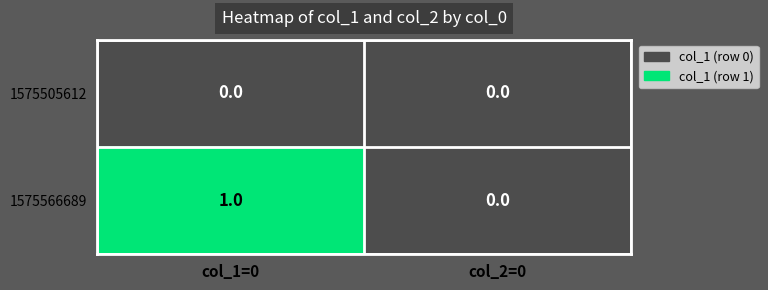

Reading right to left, extract all data points from this chart.

1575505612: col_2=0=0	col_1=0=0
1575566689: col_2=0=0	col_1=0=1